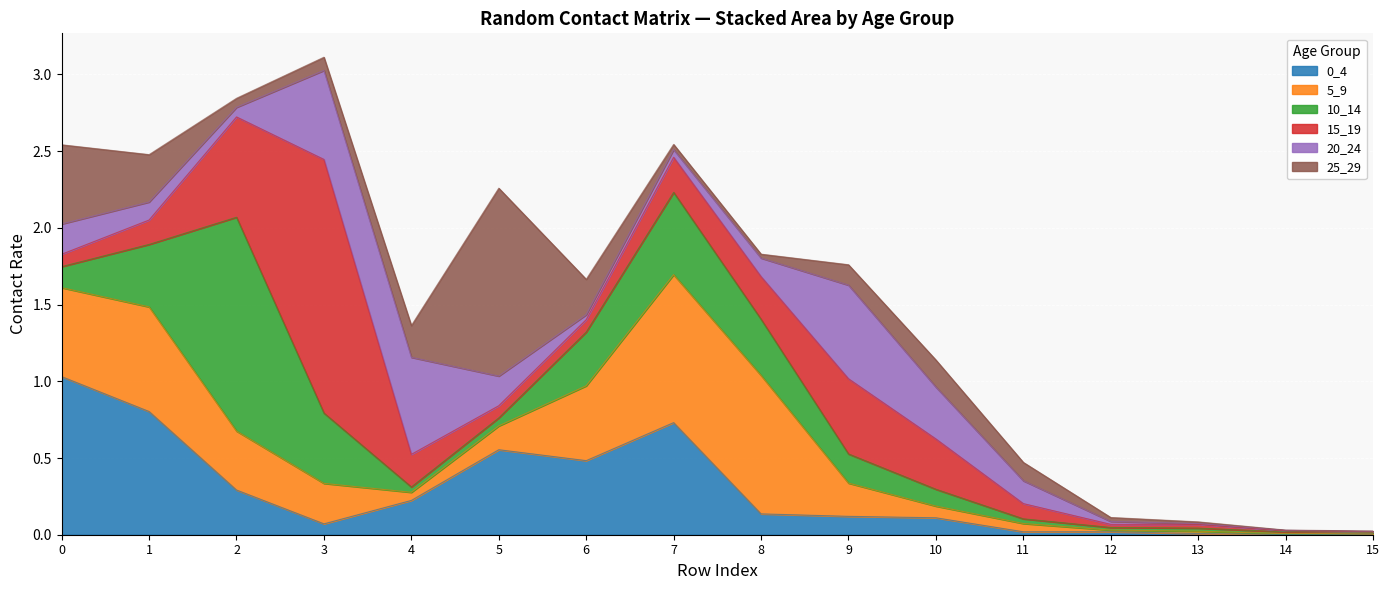

Reading left to right, list all the values displayed in this chart.

0_4: 1.0	0.8	0.3	0.1	0.2	0.6	0.5	0.7	0.1	0.1	0.1	0.0	0.0	0.0	0.0	0.0
5_9: 0.6	0.7	0.4	0.3	0.1	0.2	0.5	1.0	0.9	0.2	0.1	0.1	0.0	0.0	0.0	0.0
10_14: 0.1	0.4	1.4	0.5	0.0	0.1	0.4	0.5	0.4	0.2	0.1	0.0	0.0	0.0	0.0	0.0
15_19: 0.1	0.2	0.7	1.7	0.2	0.1	0.1	0.2	0.3	0.5	0.3	0.1	0.0	0.0	0.0	0.0
20_24: 0.2	0.1	0.1	0.6	0.6	0.2	0.0	0.1	0.1	0.6	0.3	0.1	0.0	0.0	0.0	0.0
25_29: 0.5	0.3	0.1	0.1	0.2	1.2	0.2	0.0	0.0	0.1	0.2	0.1	0.0	0.0	0.0	0.0